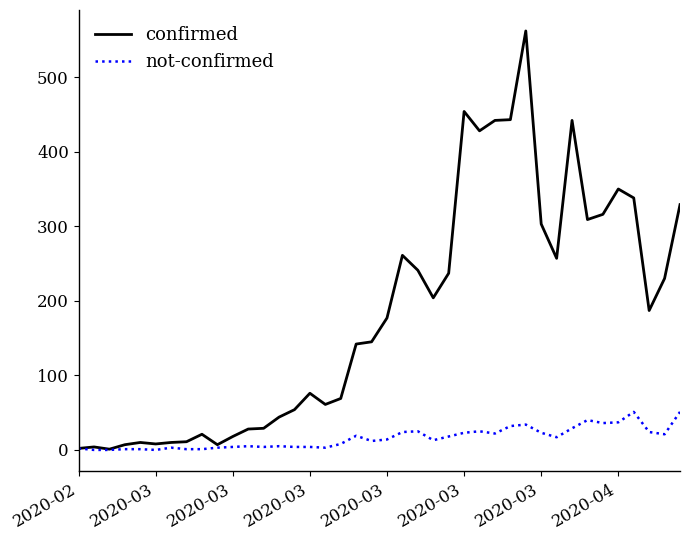

What is the highest value of the not-confirmed series?

51